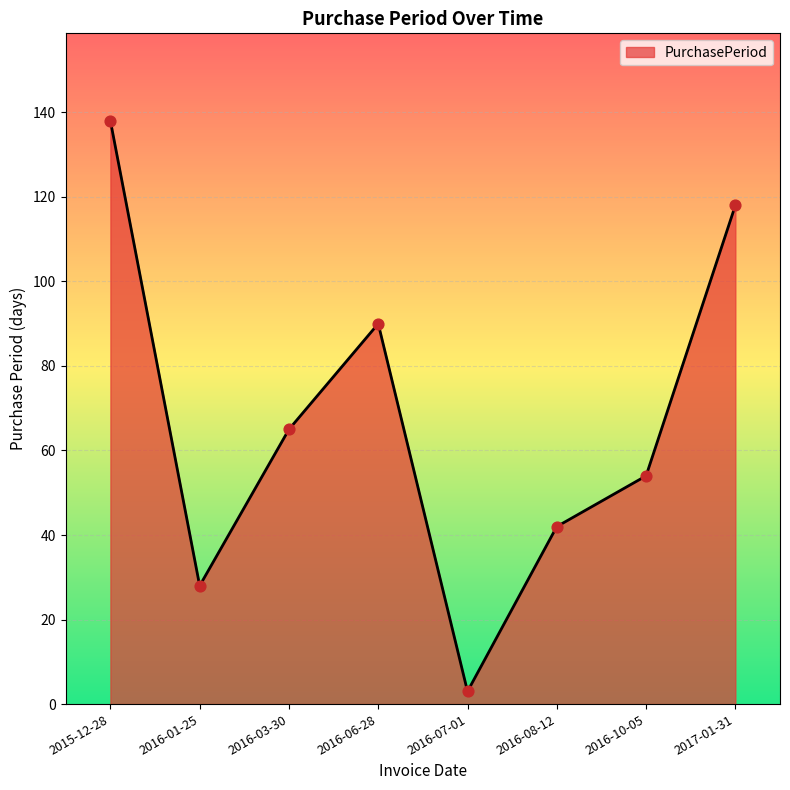

Approximately how many times larger is the value at 2016-06-28 compared to 2016-01-25?

3.2